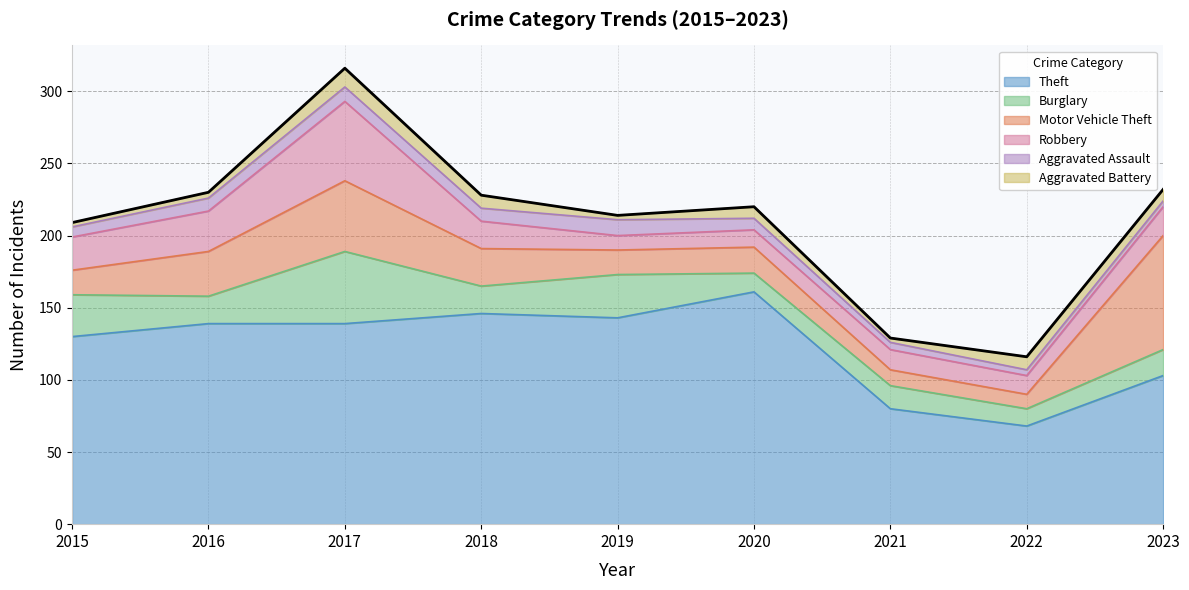

What is the value of the Motor Vehicle Theft point at the 8th from the left?

10